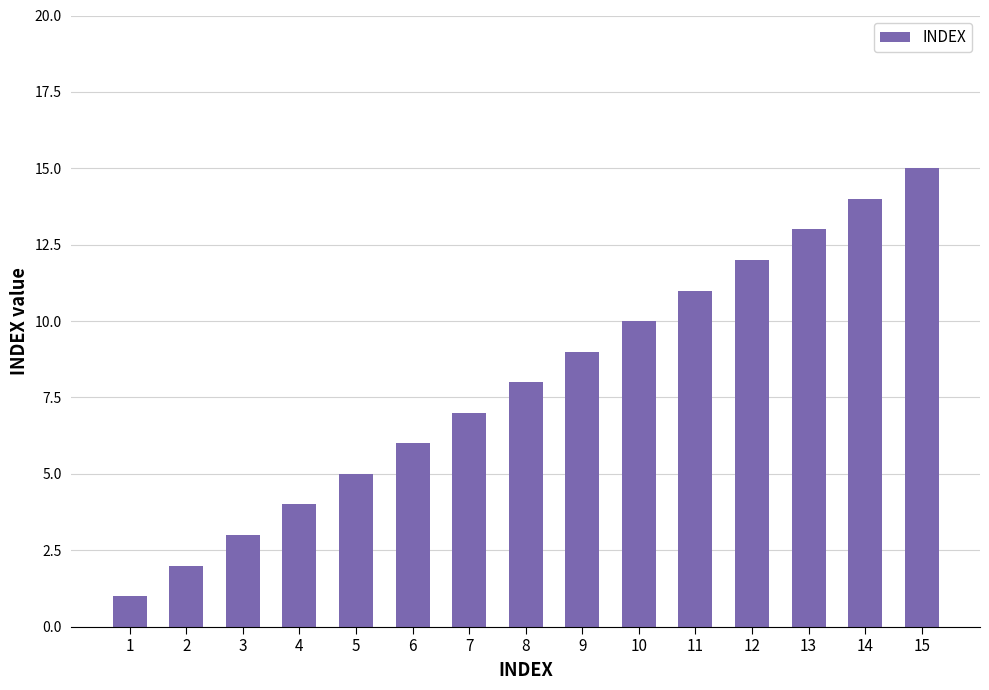

How many series are shown in this chart?

1